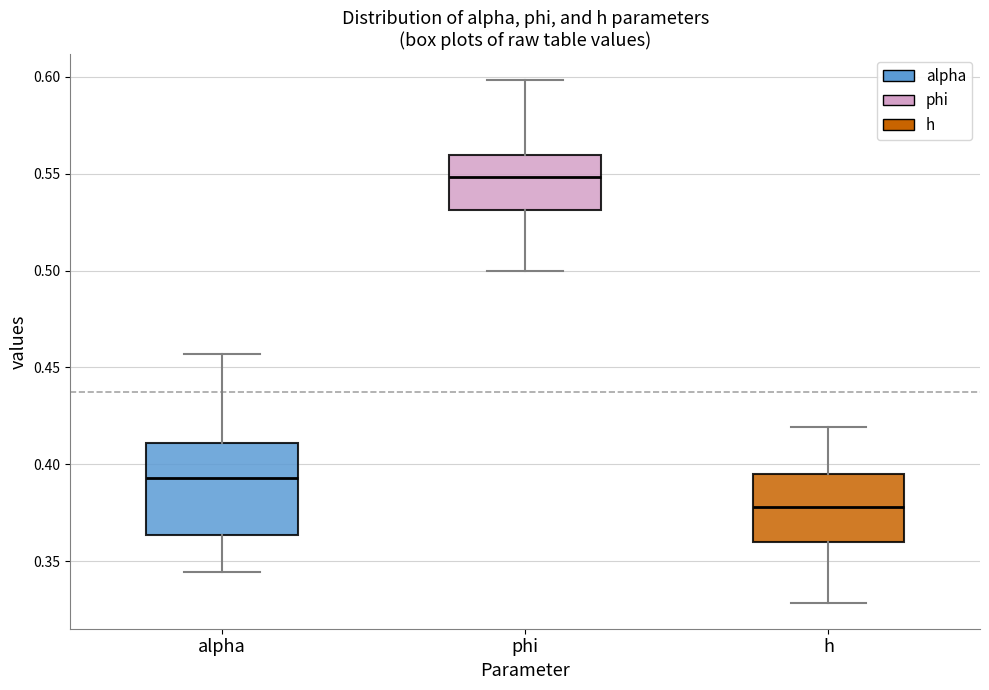

Which box has the lowest median line?

h